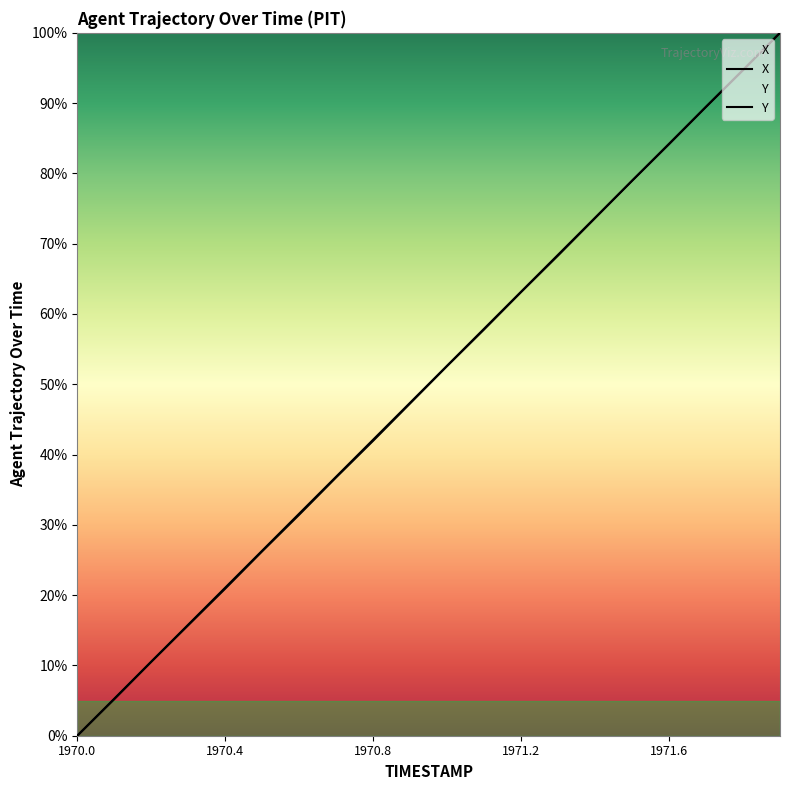

True or false: Y and X intersect in this chart.

True